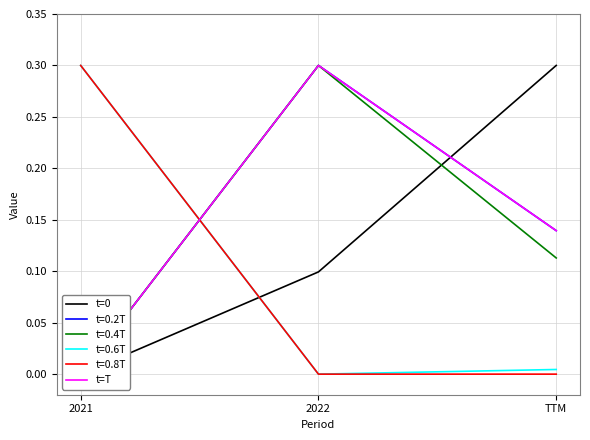

What are all the series names shown in the legend?

t=0, t=T